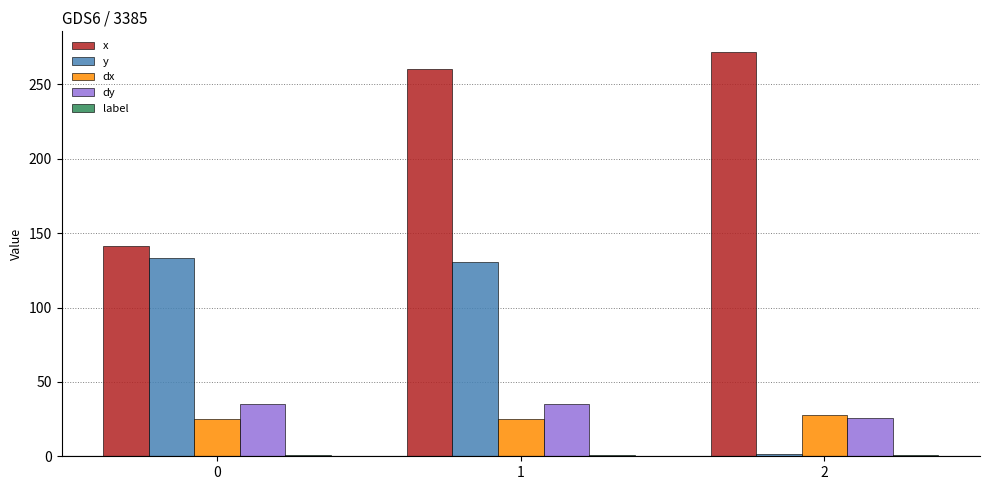

Which series changed the most between 0 and 1?

x